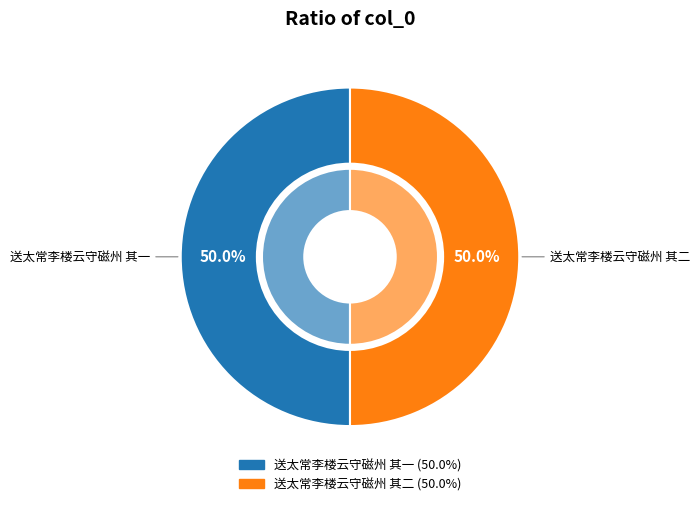

Does 送太常李楼云守磁州 其一 represent more than half of the total?

No